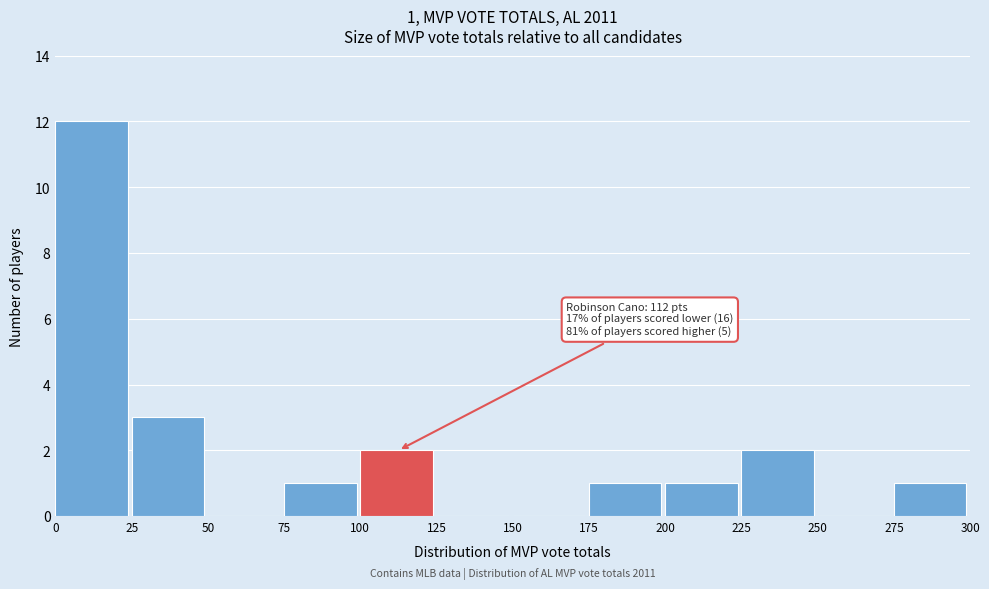

Over which range of the x-axis is the bar tallest?

0 to 25